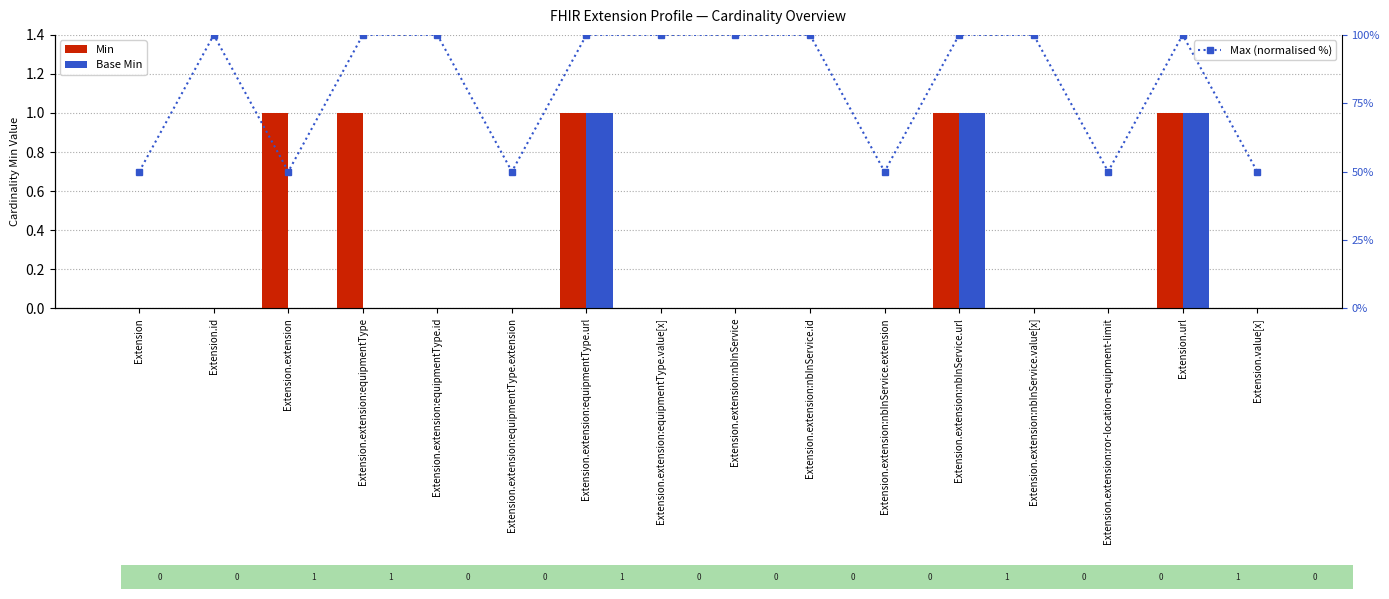

Rank the series by their maximum value, from highest to lowest.

Max (normalised %), Min, Base Min